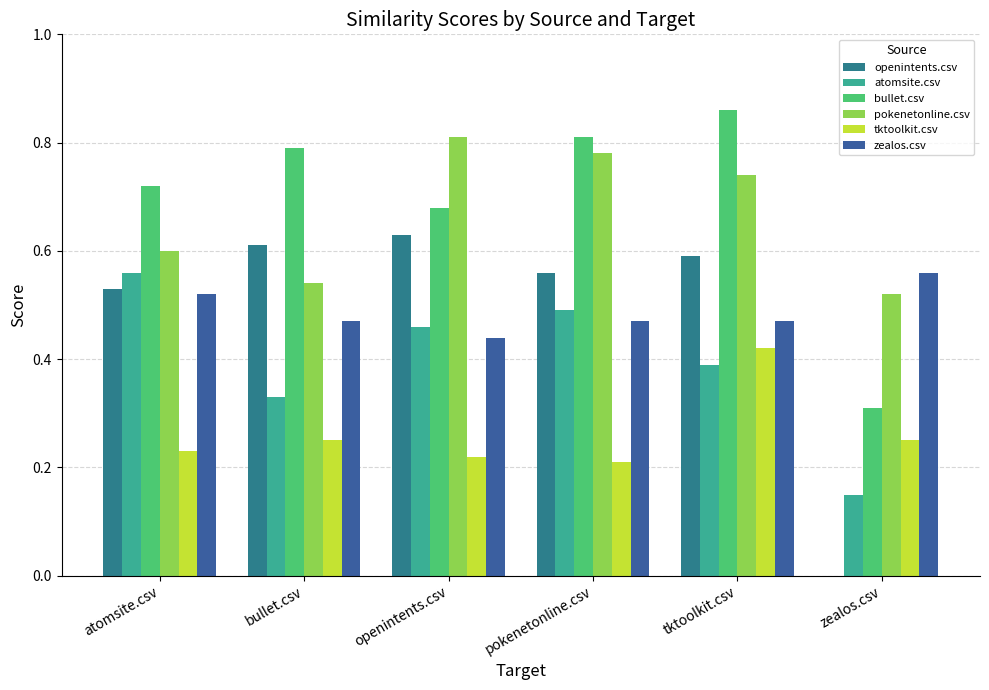

Is the value of atomsite.csv at pokenetonline.csv greater than the value of bullet.csv at openintents.csv?

No